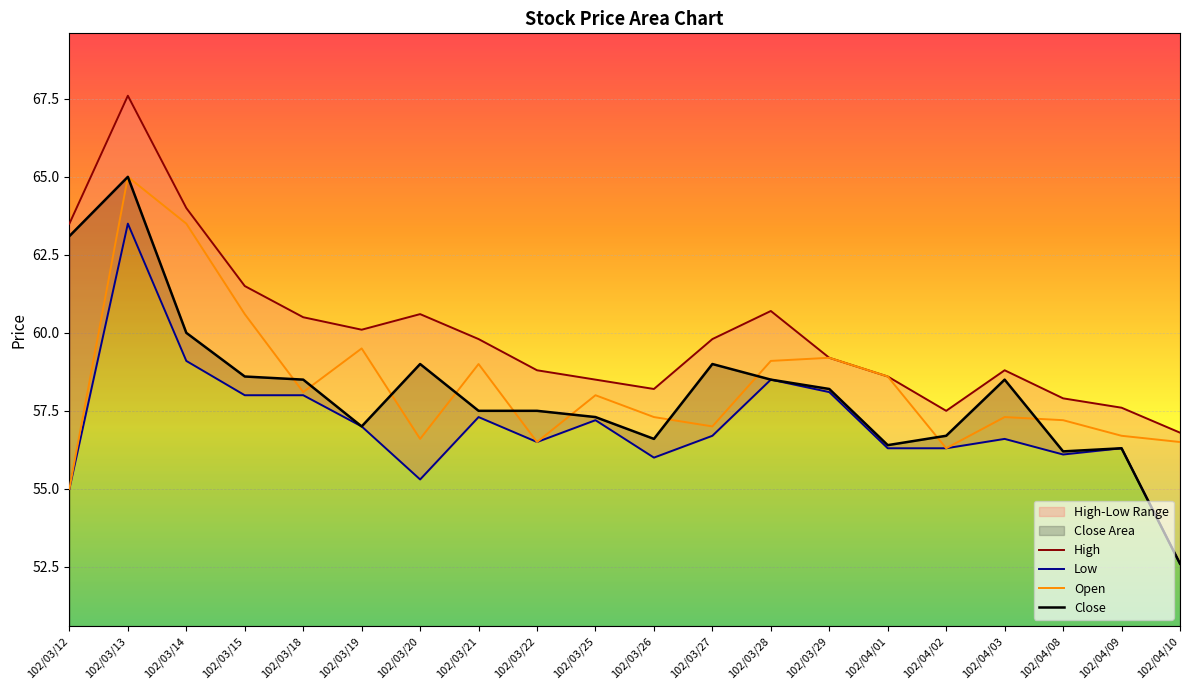

True or false: Open and Low cross at least once.

False